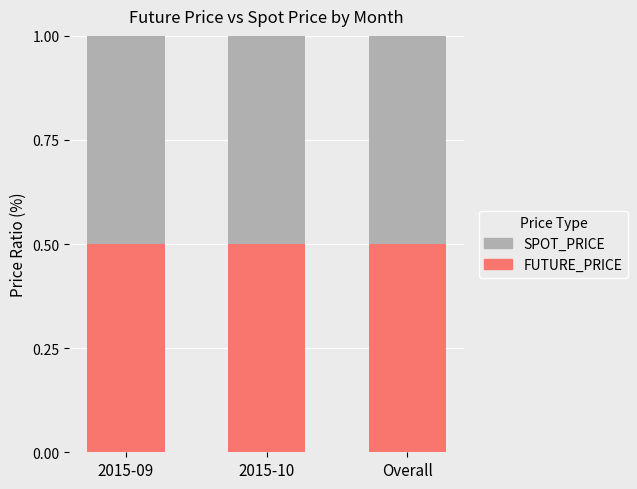

The value of FUTURE_PRICE at Overall is 0.5. True or false?

True